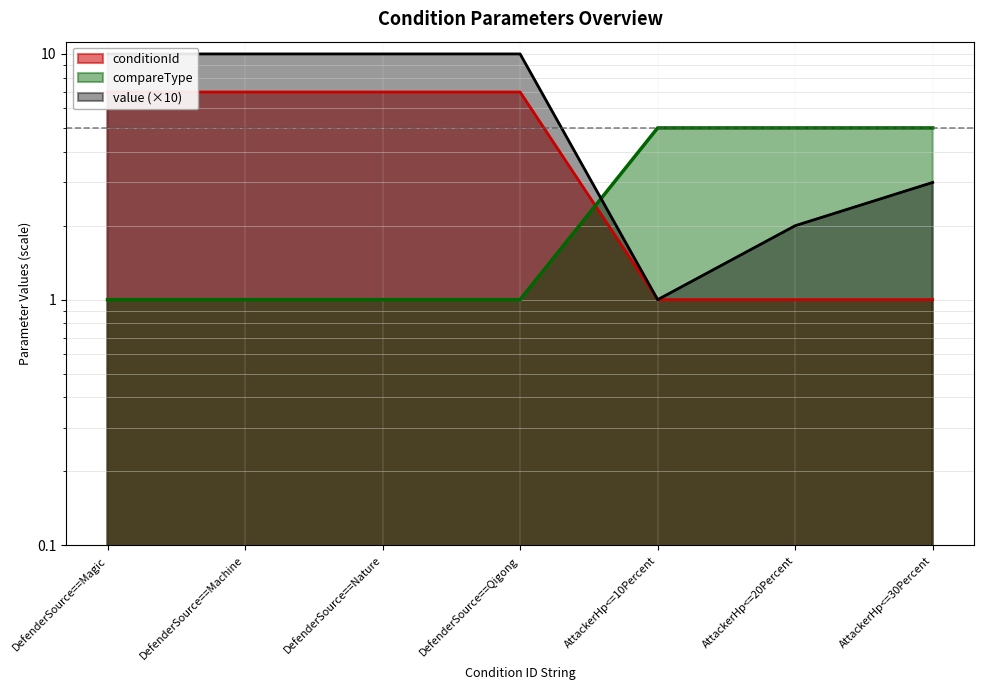

At AttackerHp<=30Percent, list the series in order from largest to smallest.

compareType, value_numeric, conditionId